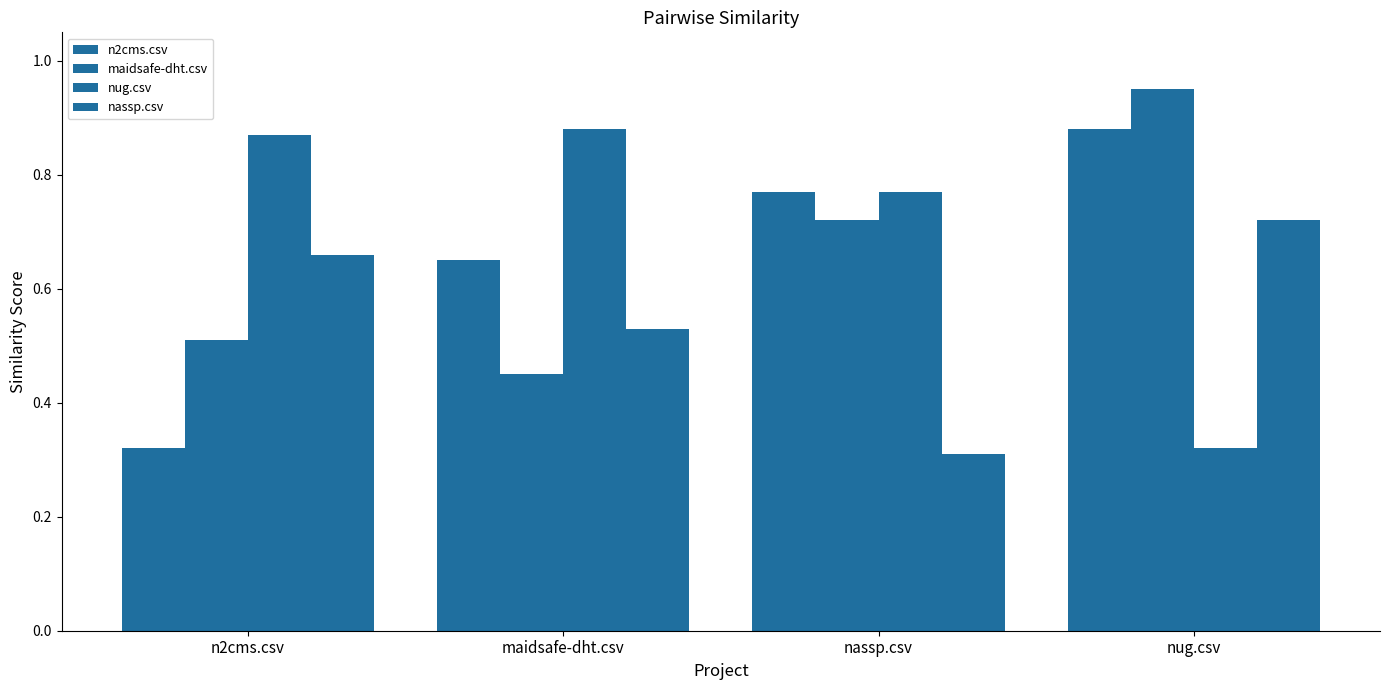

How many groups of bars are there?

4